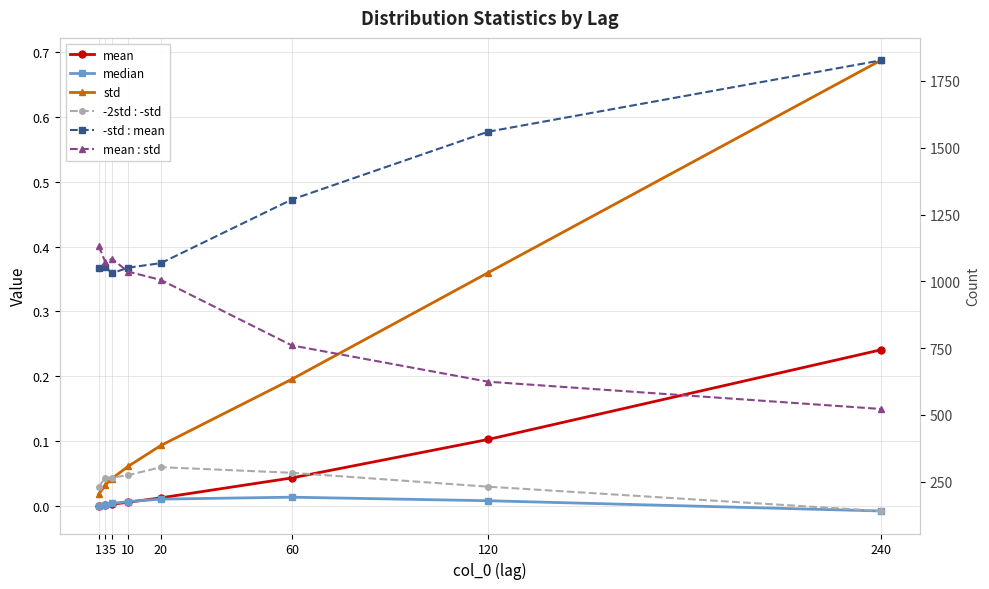

Reading right to left, list all the values displayed in this chart.

mean: 240=0.2	120=0.1	60=0.0	20=0.0	10=0.0	5=0.0	3=0.0	1=0.0
median: 240=-0.0	120=0.0	60=0.0	20=0.0	10=0.0	5=0.0	3=0.0	1=0.0
std: 240=0.7	120=0.4	60=0.2	20=0.1	10=0.1	5=0.0	3=0.0	1=0.0
-std : mean: 240=1827.0	120=1560.0	60=1306.0	20=1068.0	10=1051.0	5=1030.0	3=1055.0	1=1049.0
mean : std: 240=522.0	120=624.0	60=760.0	20=1005.0	10=1036.0	5=1084.0	3=1072.0	1=1132.0